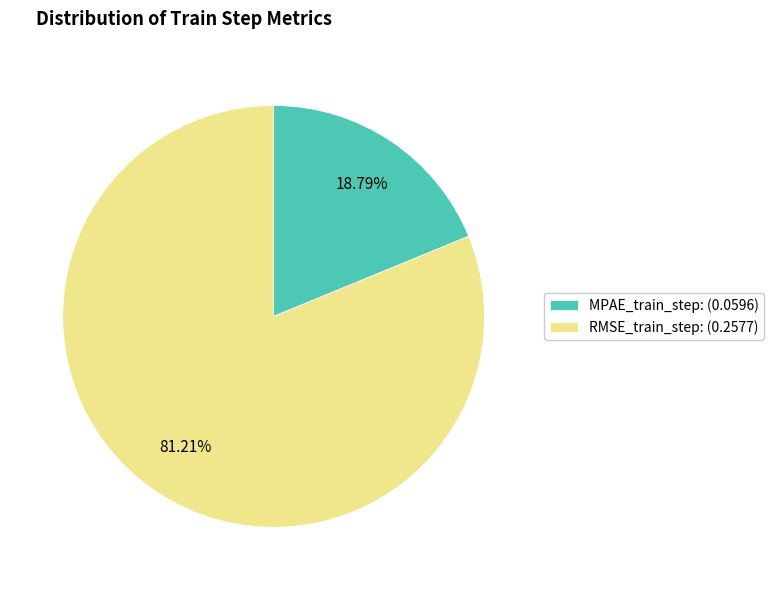

Between MPAE_train_step and RMSE_train_step, which is larger?

RMSE_train_step